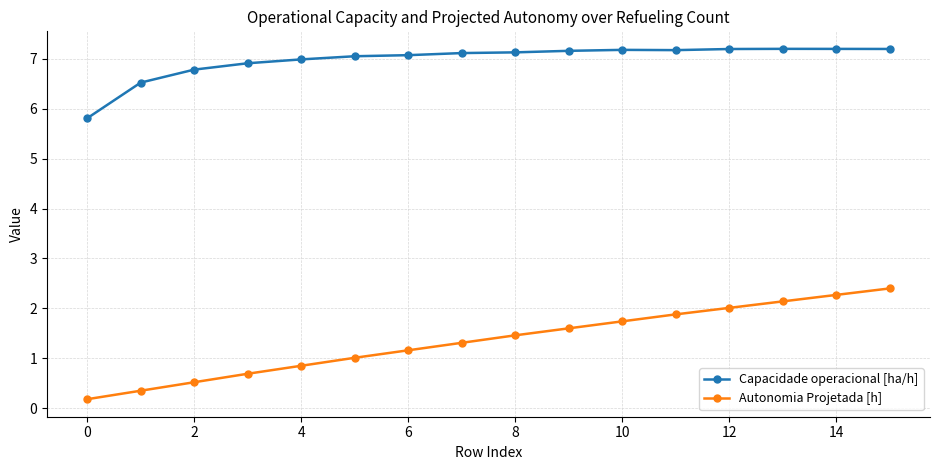

True or false: Capacidade operacional [ha/h] and Autonomia Projetada [h] cross at least once.

False